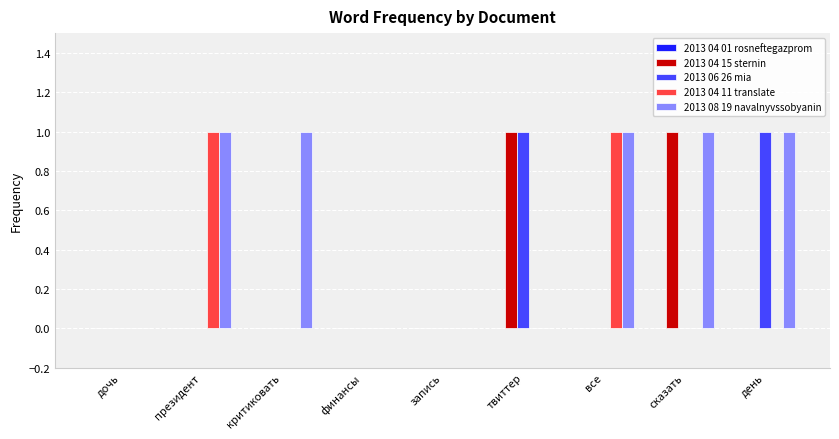

What is the sum of all 2013 08 19 navalnyvssobyanin values?

5